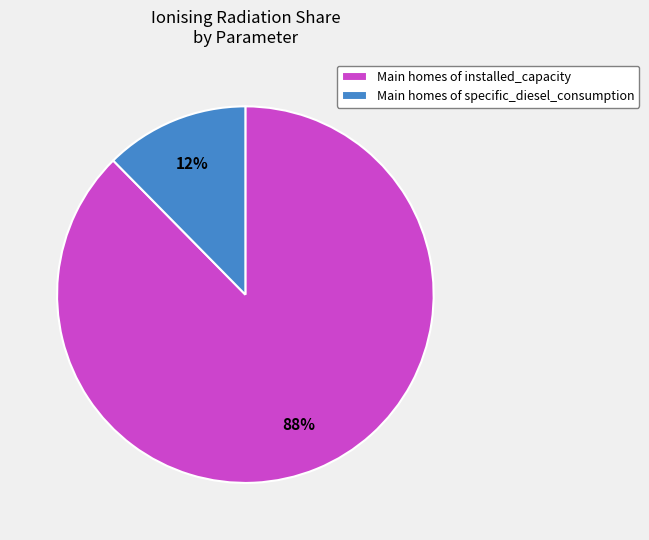

What percentage is the Main homes of specific_diesel_consumption slice, to the nearest percent?

12%